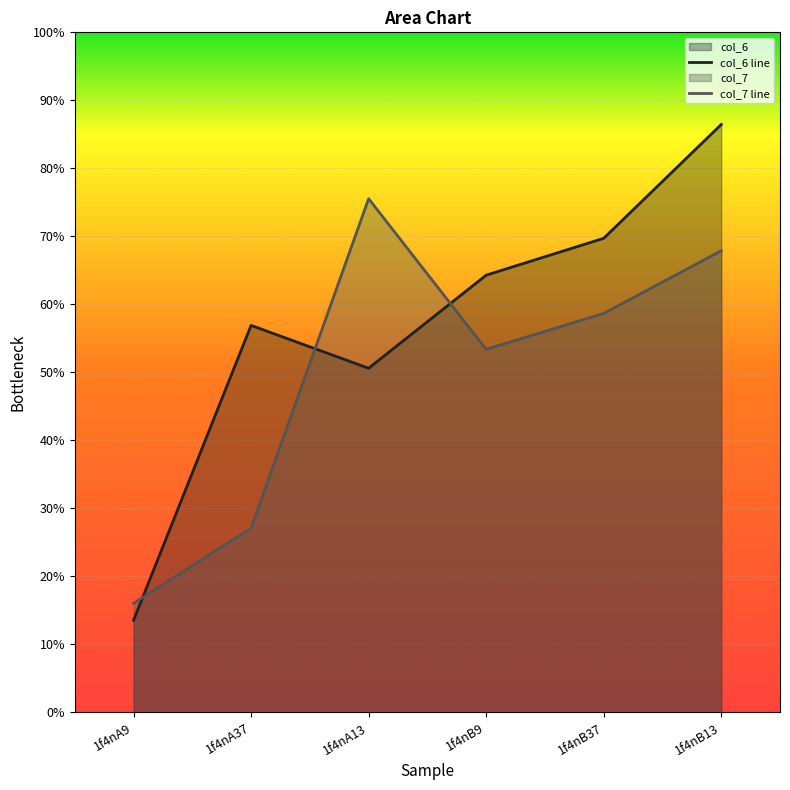

Reading right to left, what are all the values shown in this chart?

col_6: 0.9	0.7	0.6	0.5	0.6	0.1
col_7: 0.7	0.6	0.5	0.8	0.3	0.2